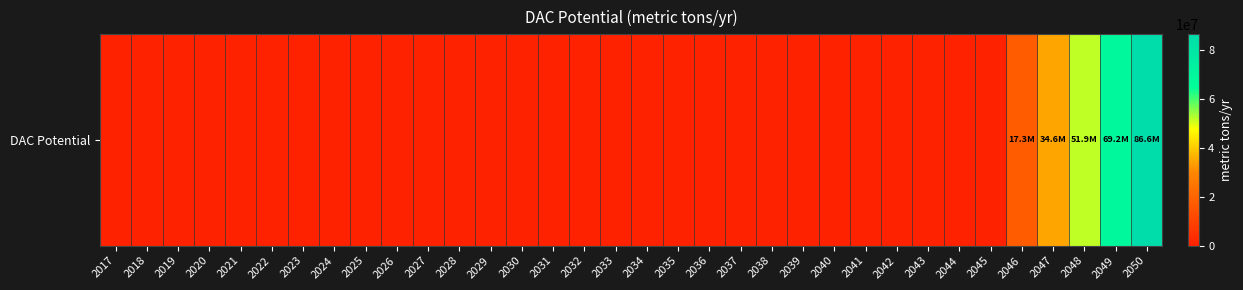

At which label is the value closest to 43281250?

2047